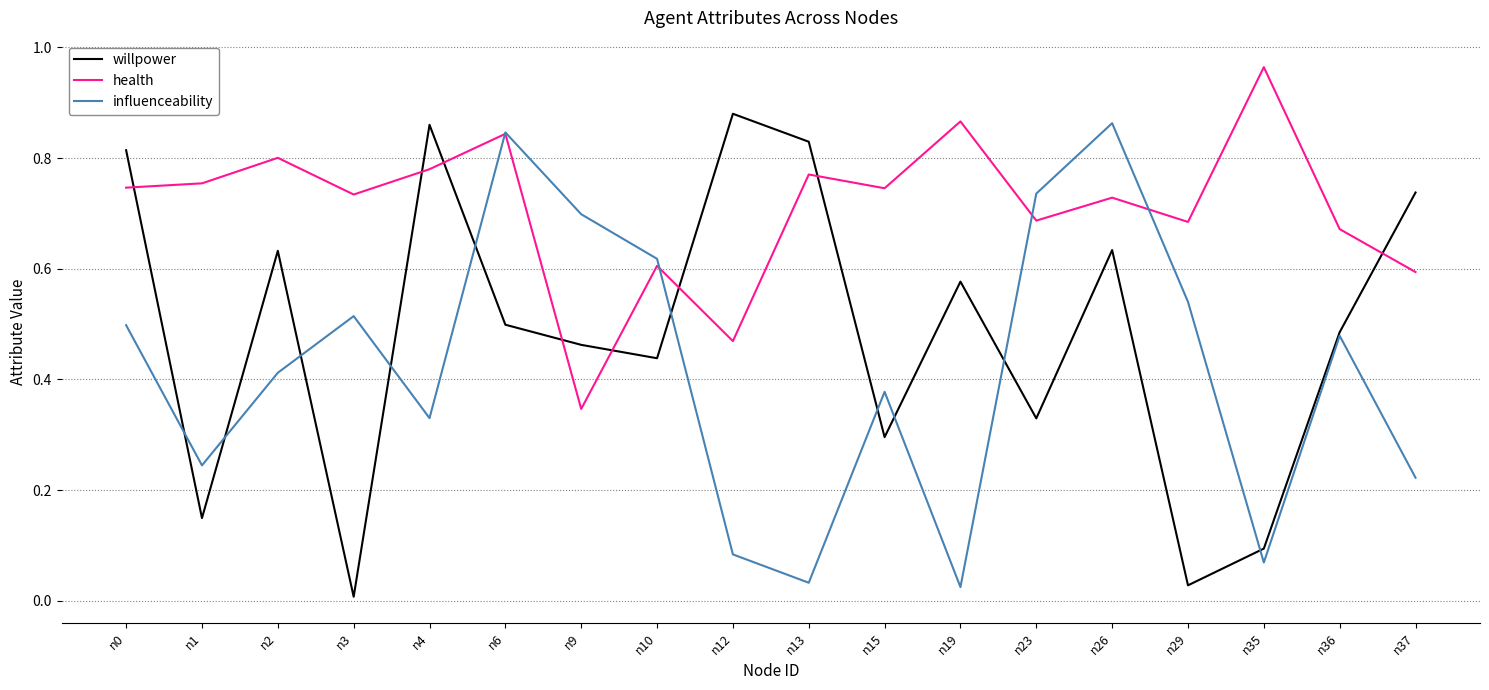

At how many categories does at least one series exceed 0?

18